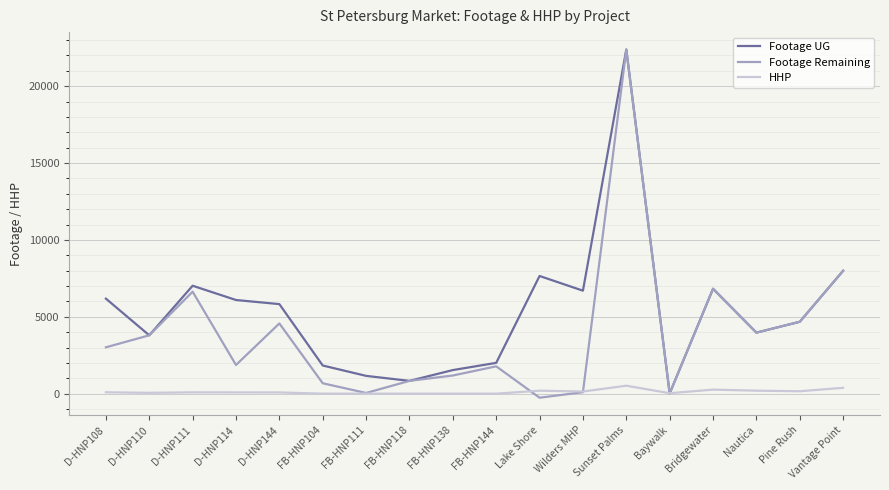

Rank the series at D-HNP108 from lowest to highest value.

HHP, Footage Remaining, Footage UG